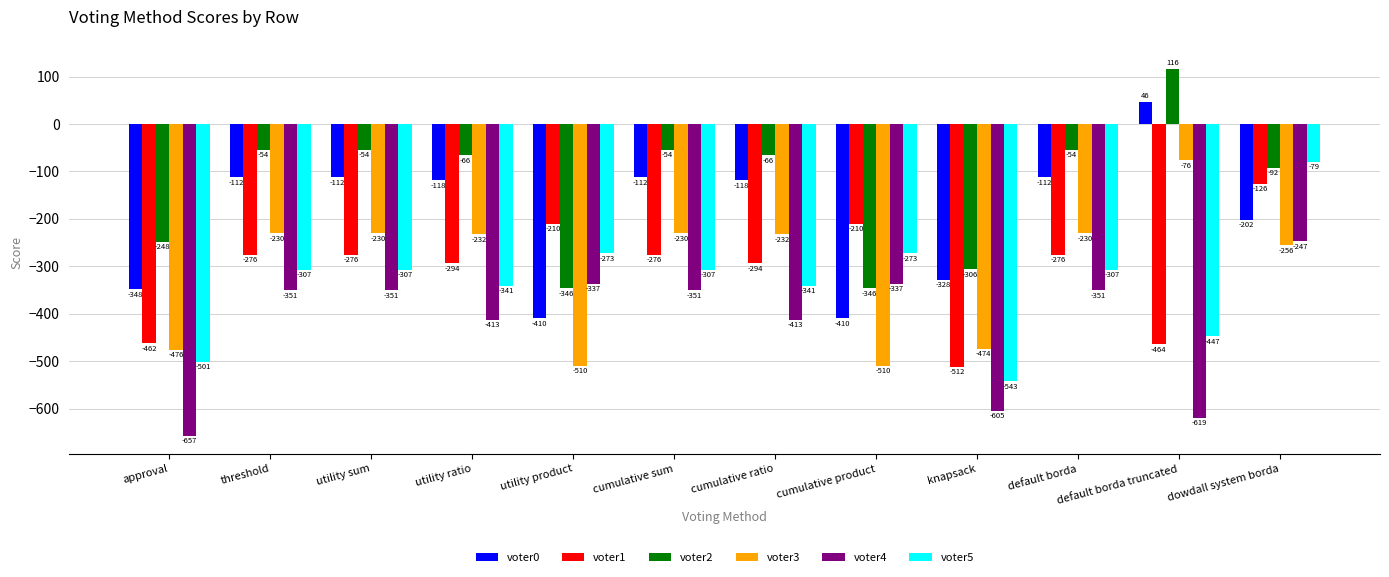

At utility ratio, list the series in order from largest to smallest.

voter2, voter0, voter3, voter1, voter5, voter4